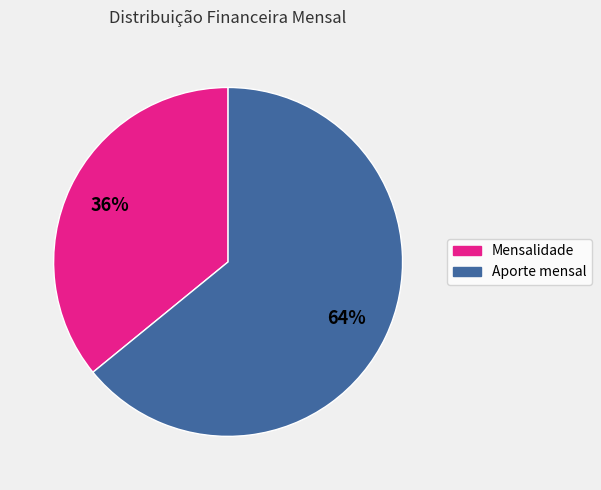

Count the number of slices in the pie.

2